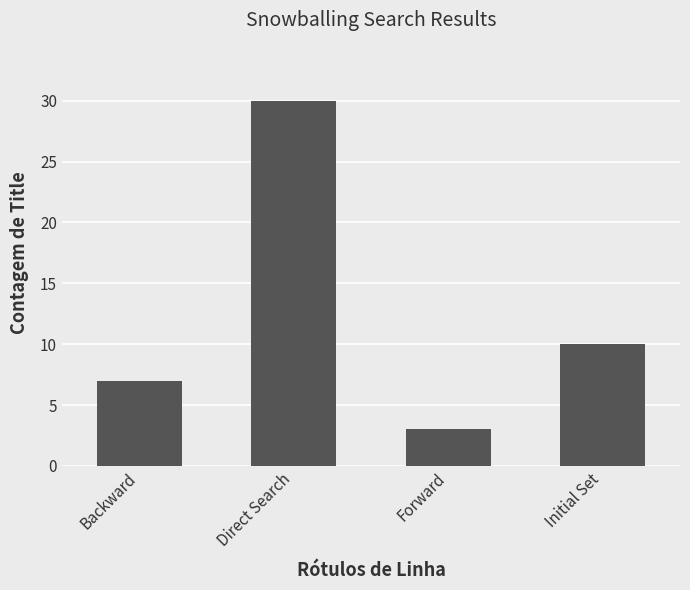

Count the values in the range 7 to 30.

3